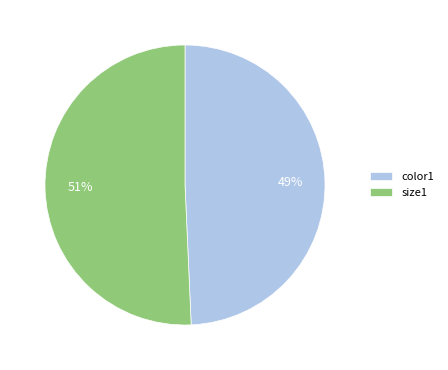

How many segments does this pie chart have?

2